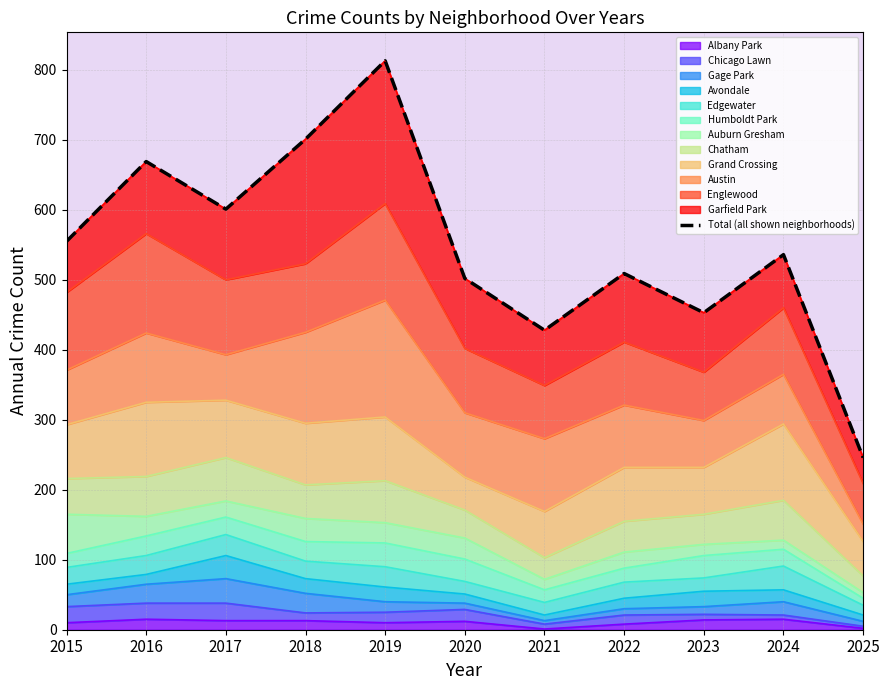

Where is the first local minimum?

2017